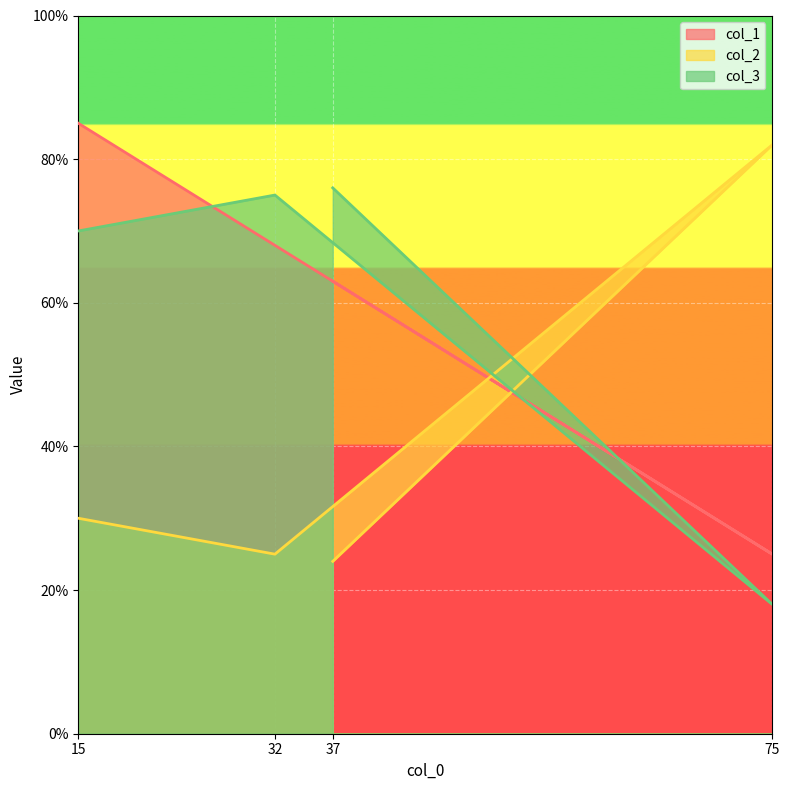

Reading left to right, list all the values displayed in this chart.

col_1: 15=85	32=68	75=25	37=63
col_2: 15=30	32=25	75=82	37=24
col_3: 15=70	32=75	75=18	37=76